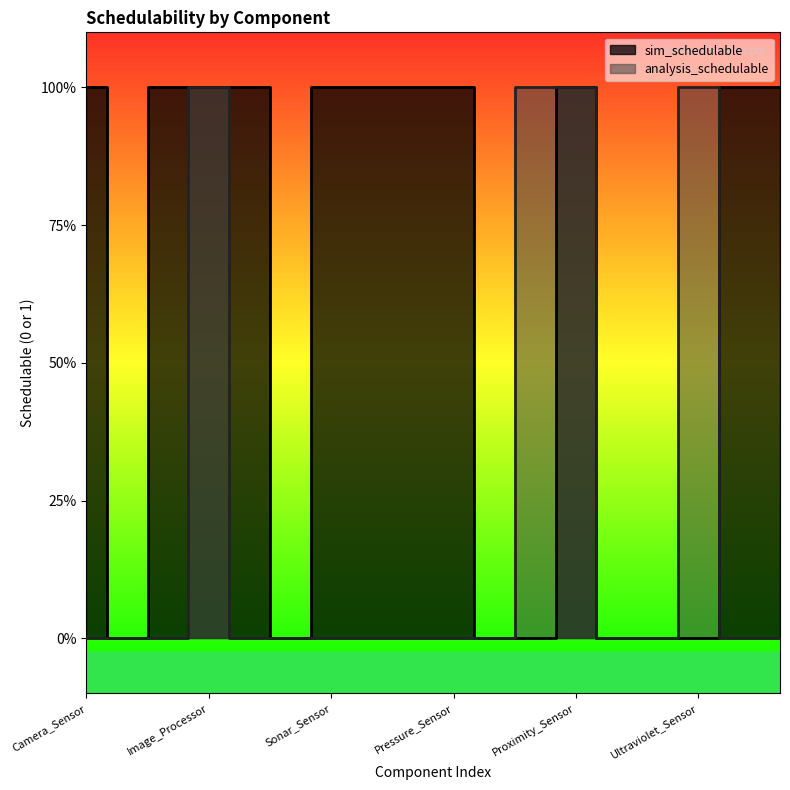

Does the chart have visible grid lines?

No